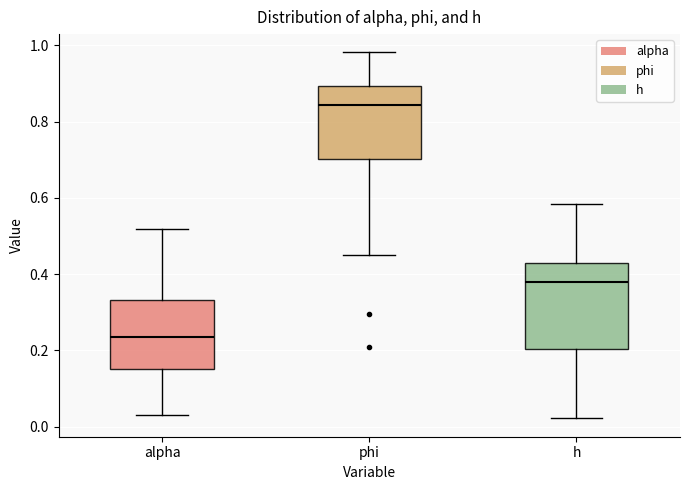

Which box's median line is the lowest?

alpha